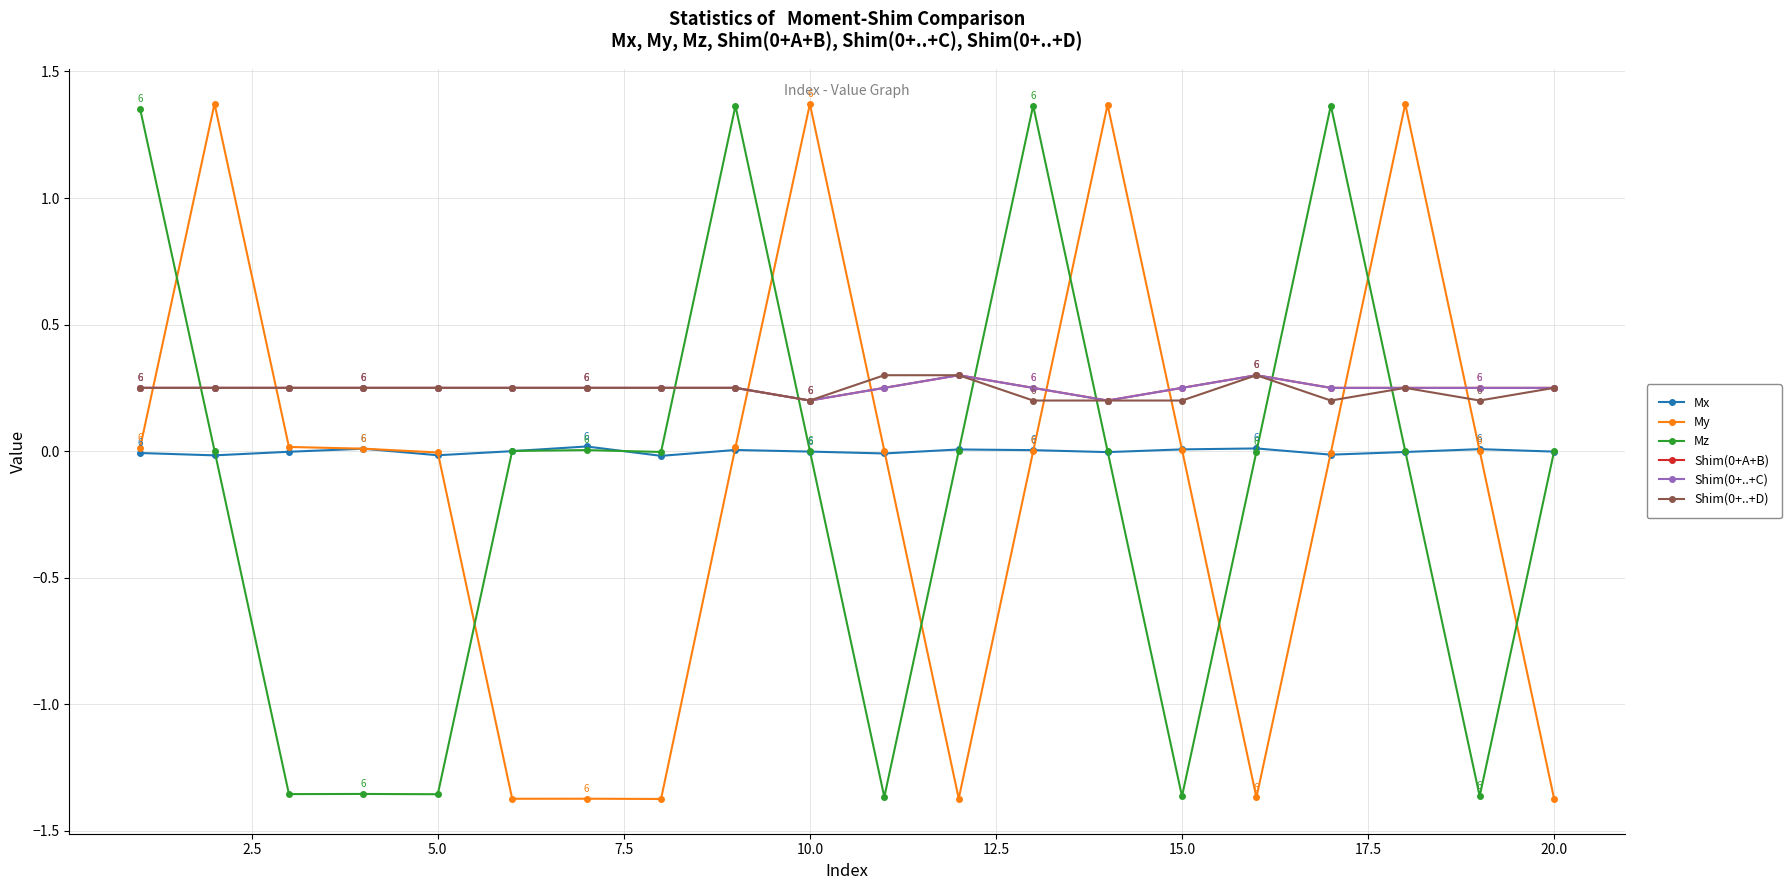

True or false: Shim(0+..+D) and Mx cross at least once.

False